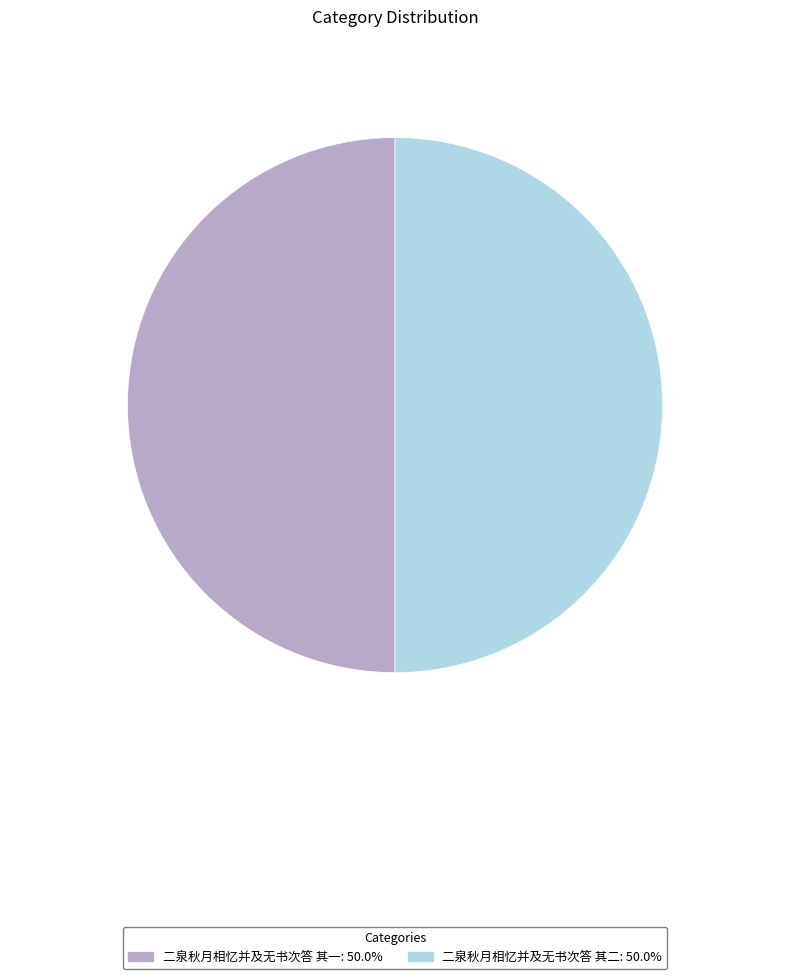

Do 二泉秋月相忆并及无书次答 其二: 50.0% and 二泉秋月相忆并及无书次答 其一: 50.0% together represent more than half of the pie?

Yes